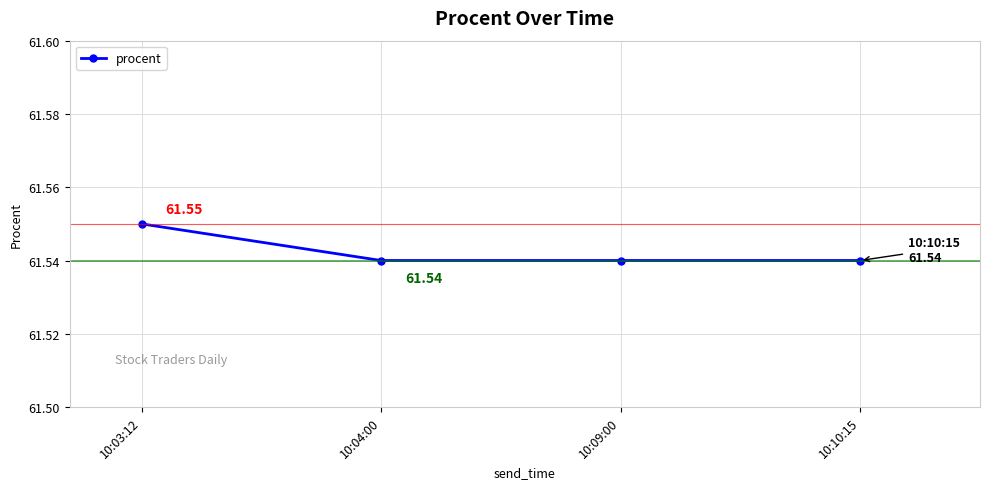

How many distinct data groups are displayed?

1